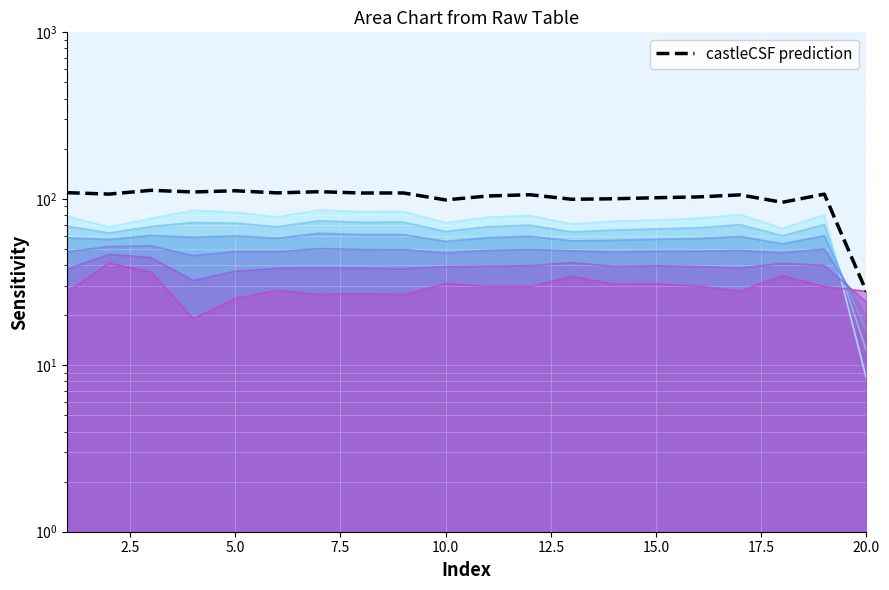

What is the difference between the maximum and minimum values?

84.8